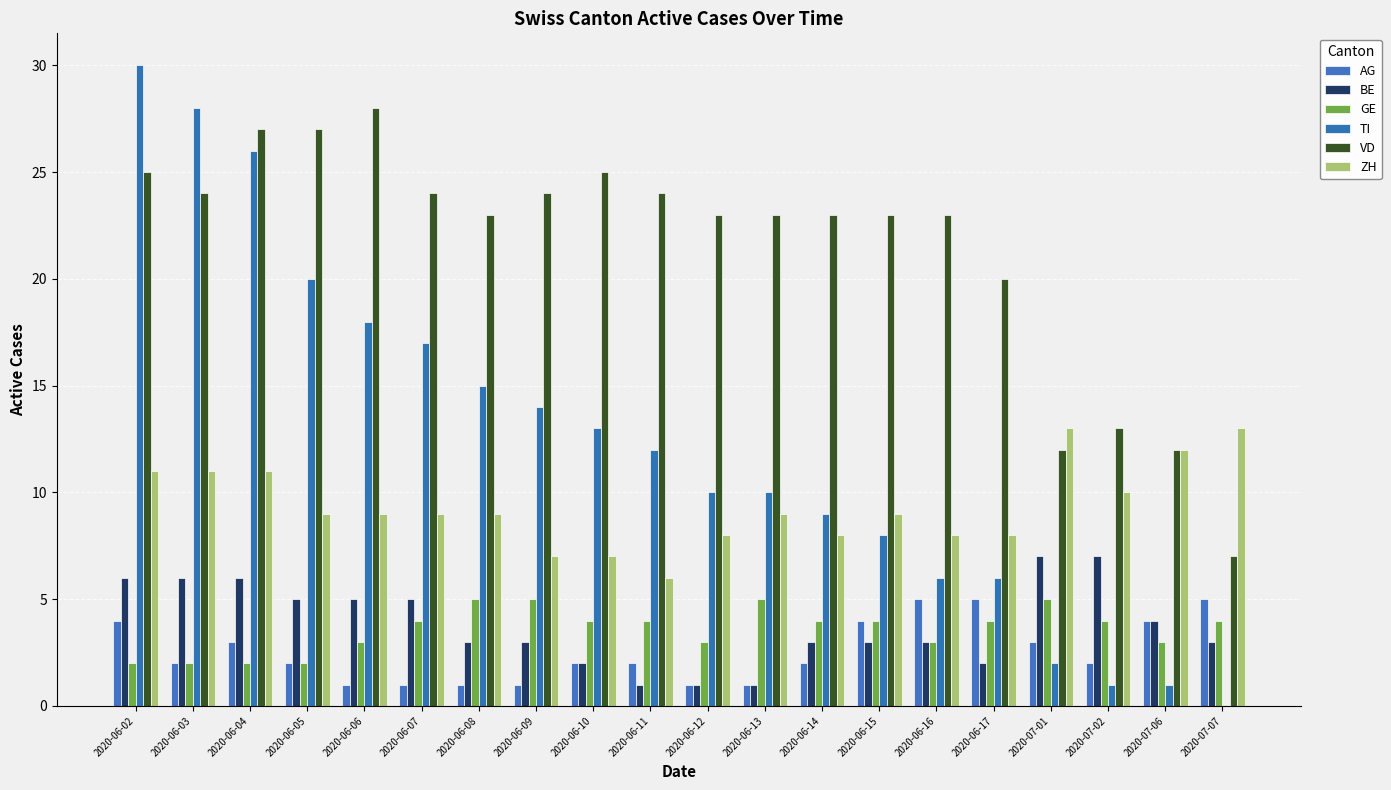

Rank the series by their maximum value, from highest to lowest.

TI, VD, ZH, BE, AG, GE